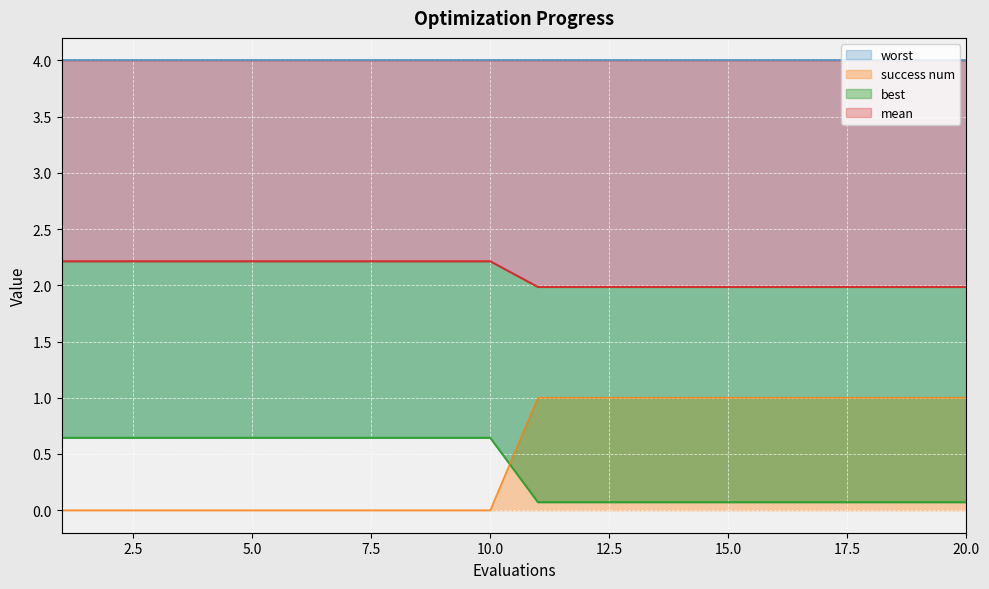

The value of best at 4 is 0.9. True or false?

False